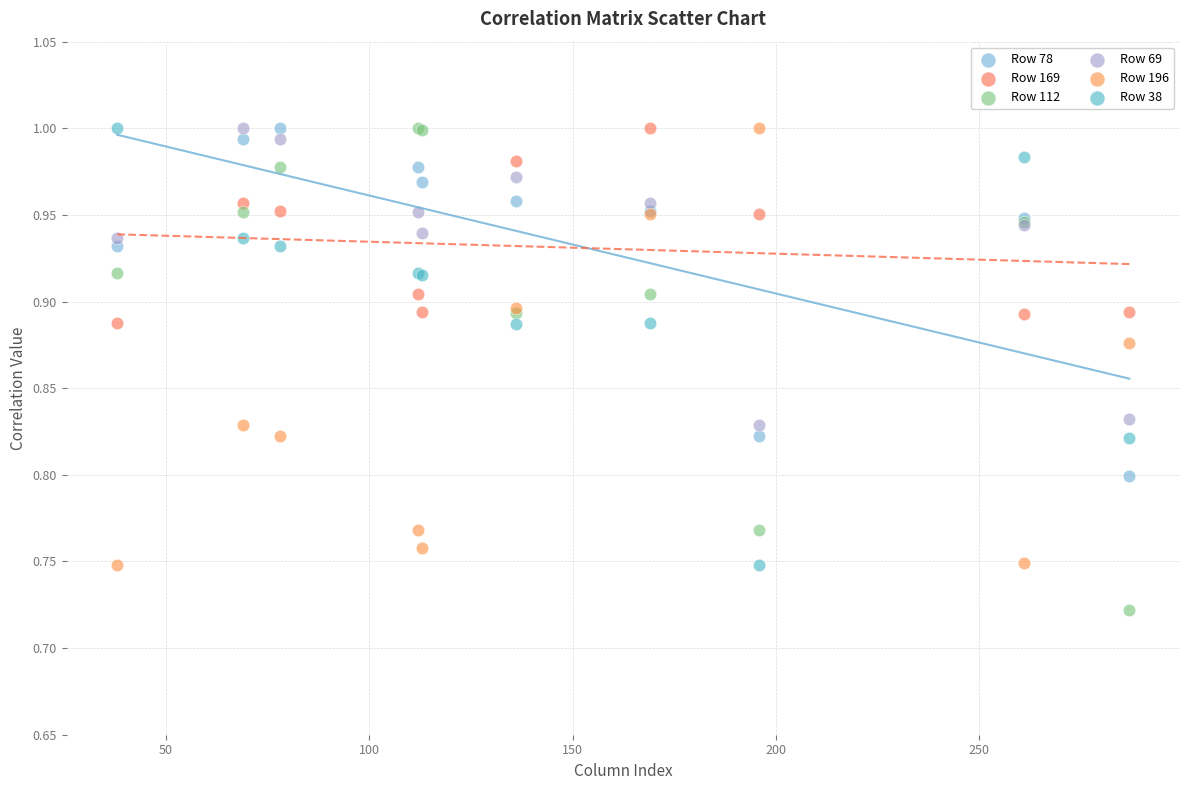

Which series reaches the minimum Y coordinate?

Row 112